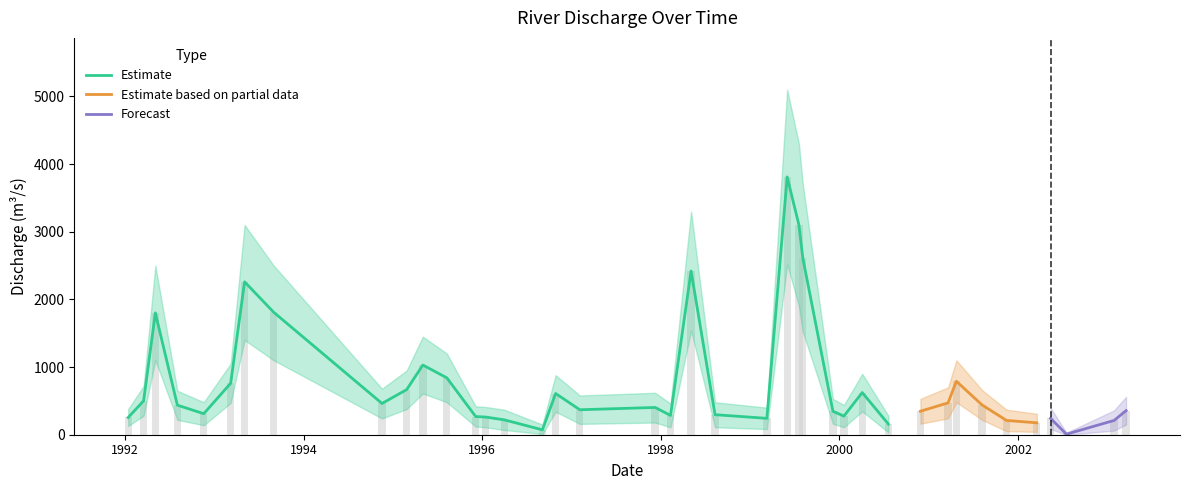

What is the difference between the highest and lowest values at 1994-11-18?

440